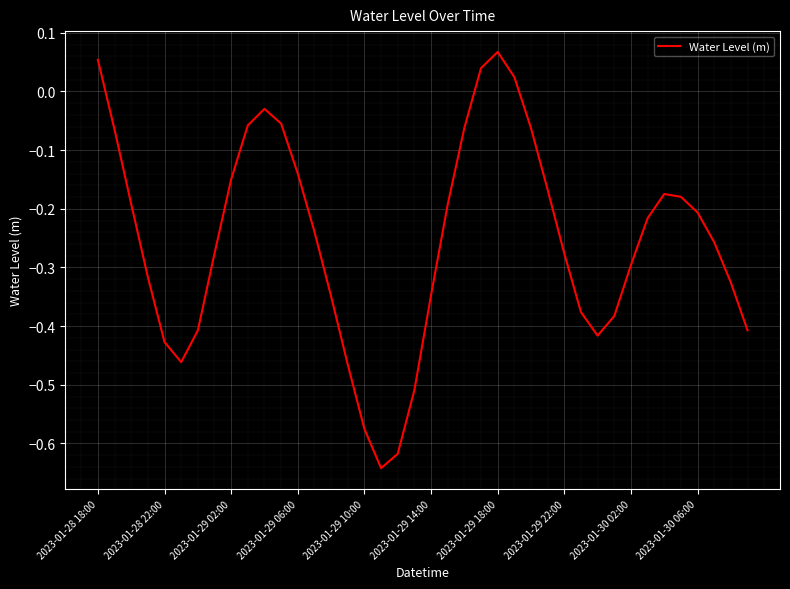

True or false: the data has more than 1 interior local peaks.

True